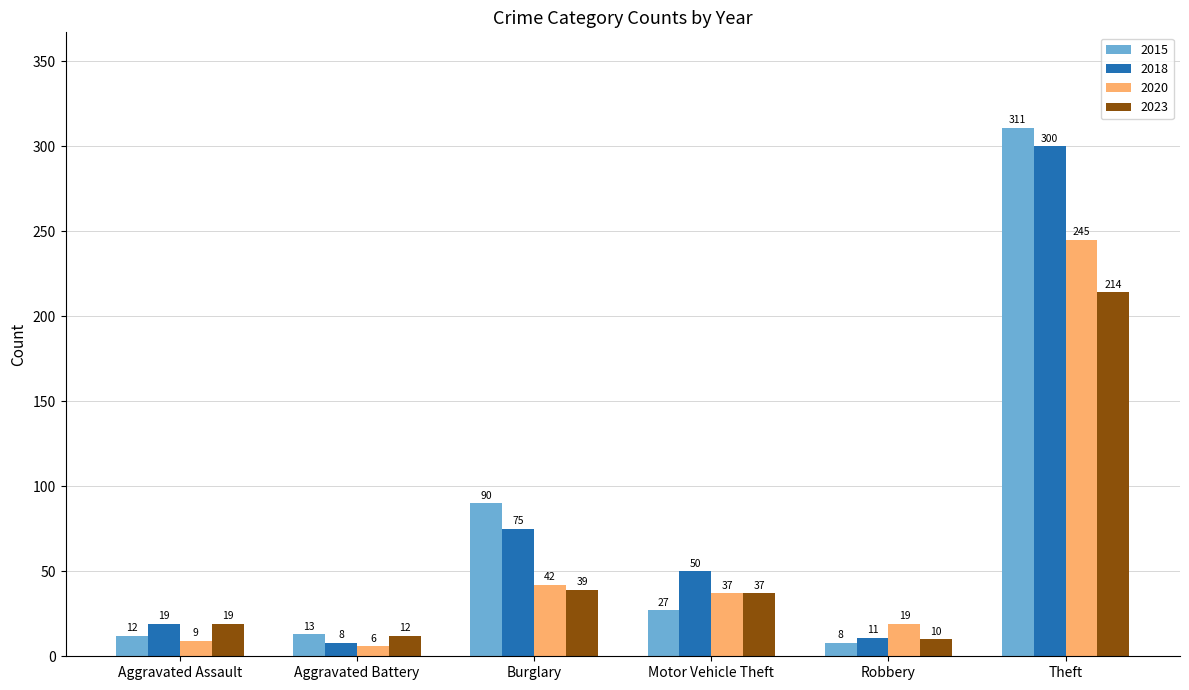

What is the sum of the 2018 values at Motor Vehicle Theft and Theft?

350